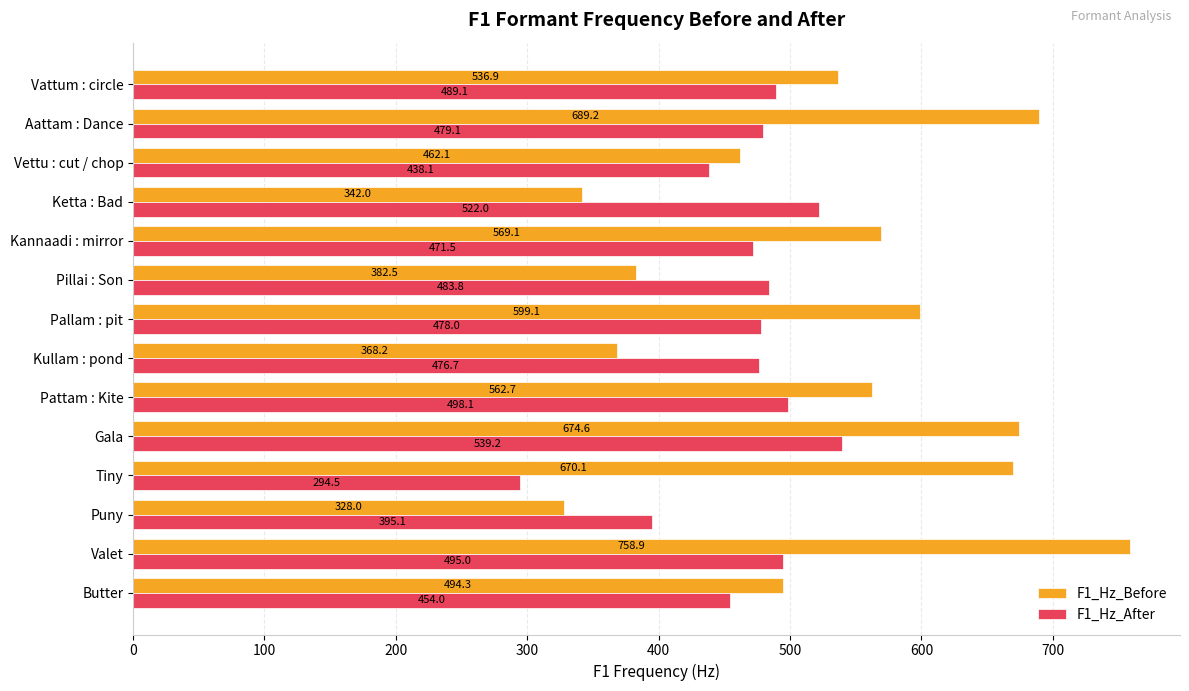

At which label is F1_Hz_Before closest to 543?

Vattum : circle